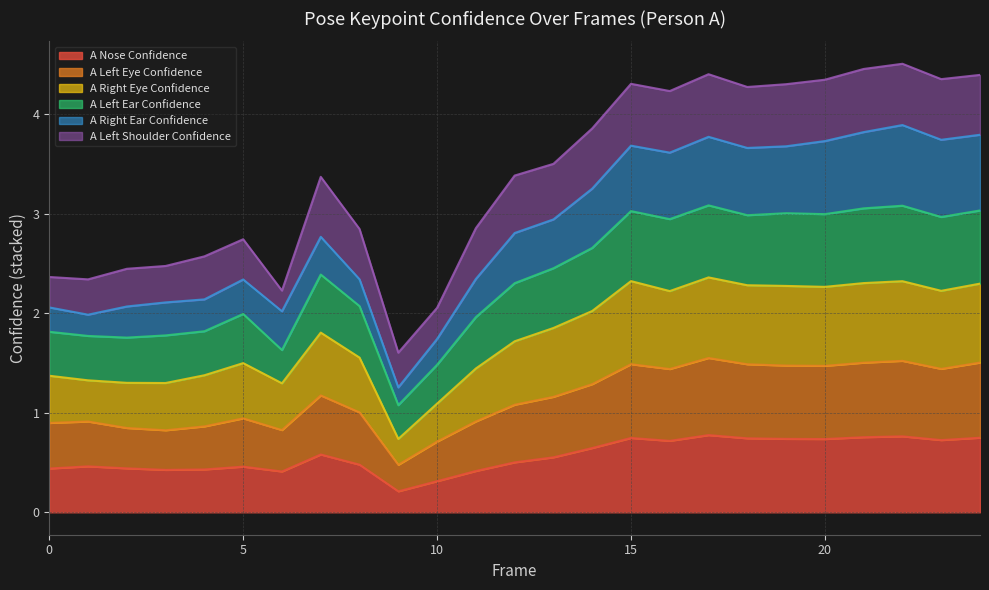

What is the difference between the highest and lowest values at 15?

3.6